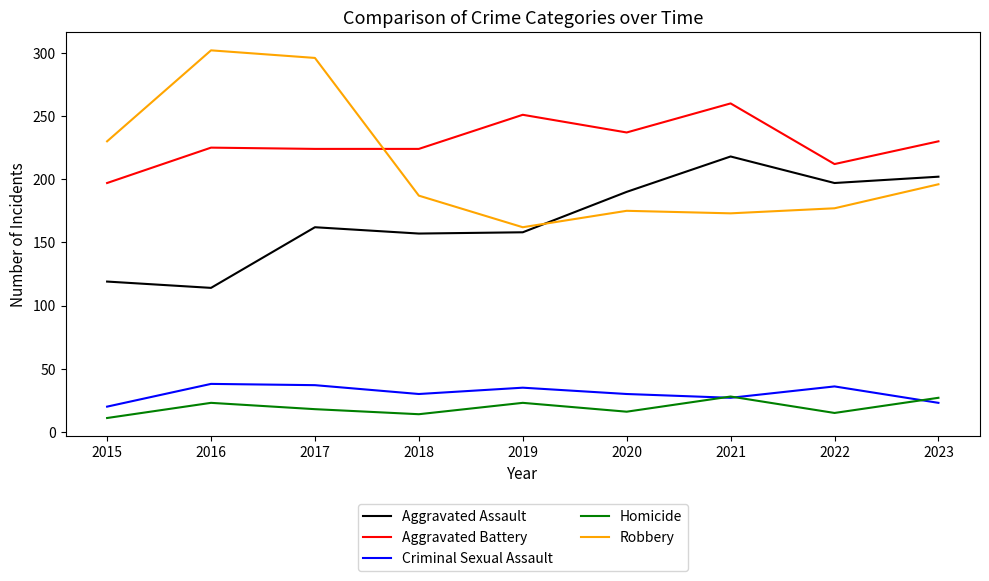

Between 2015 and 2020, which series saw the biggest shift?

Aggravated Assault